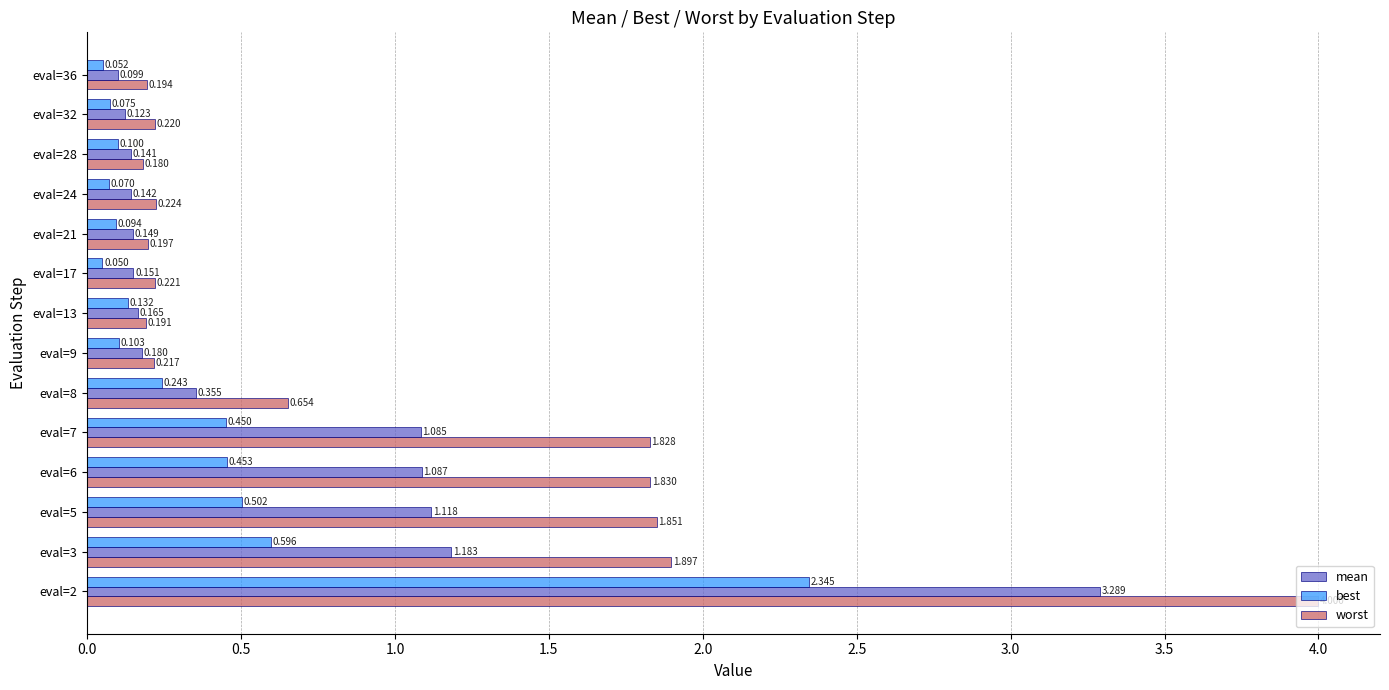

Which series has the largest total across all categories?

worst